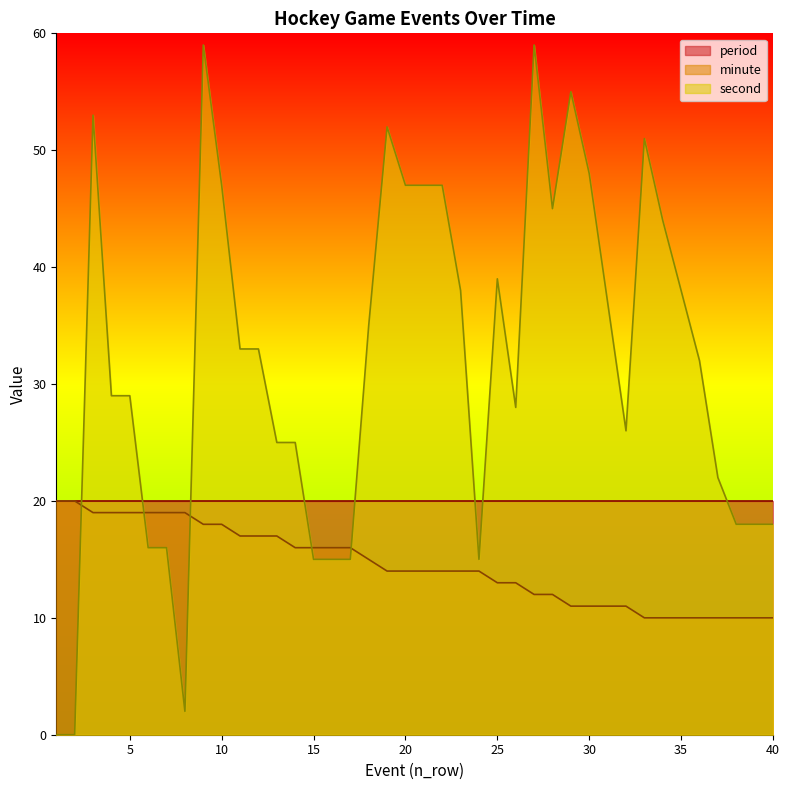

What is the difference between the maximum and minimum values in the second series?

59